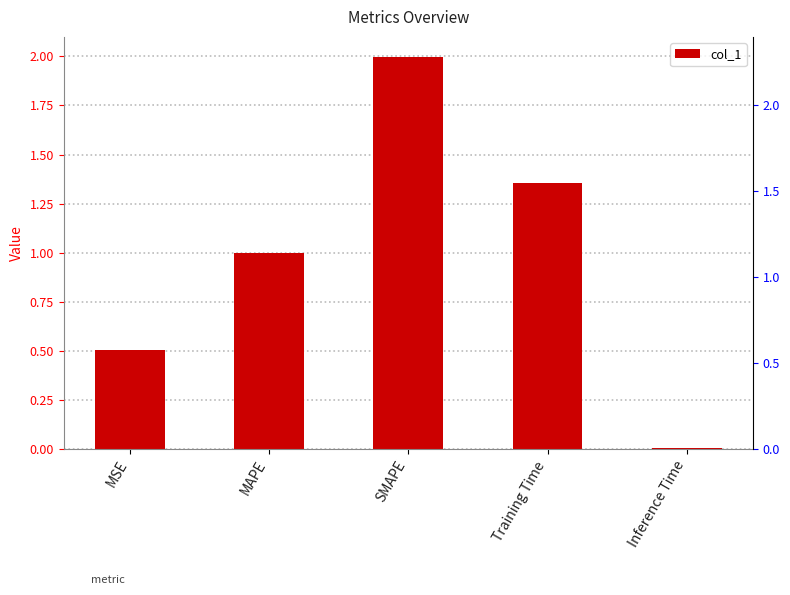

What position from the right is SMAPE?

3